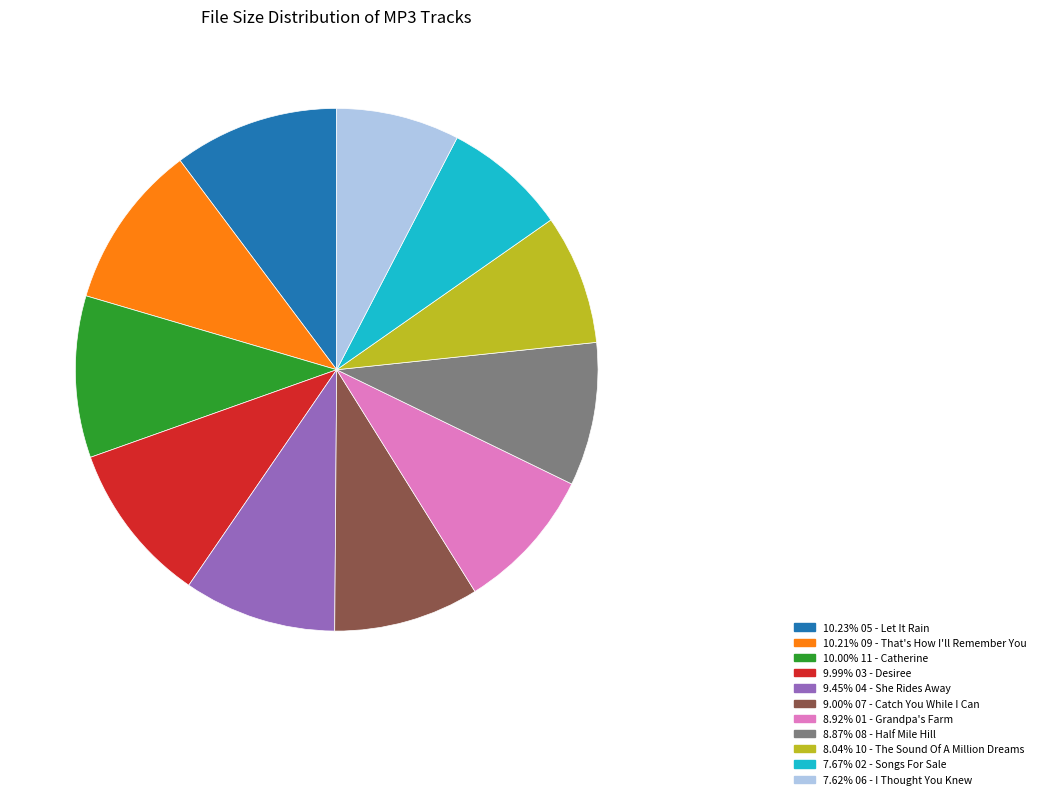

Does any single category account for the majority?

No